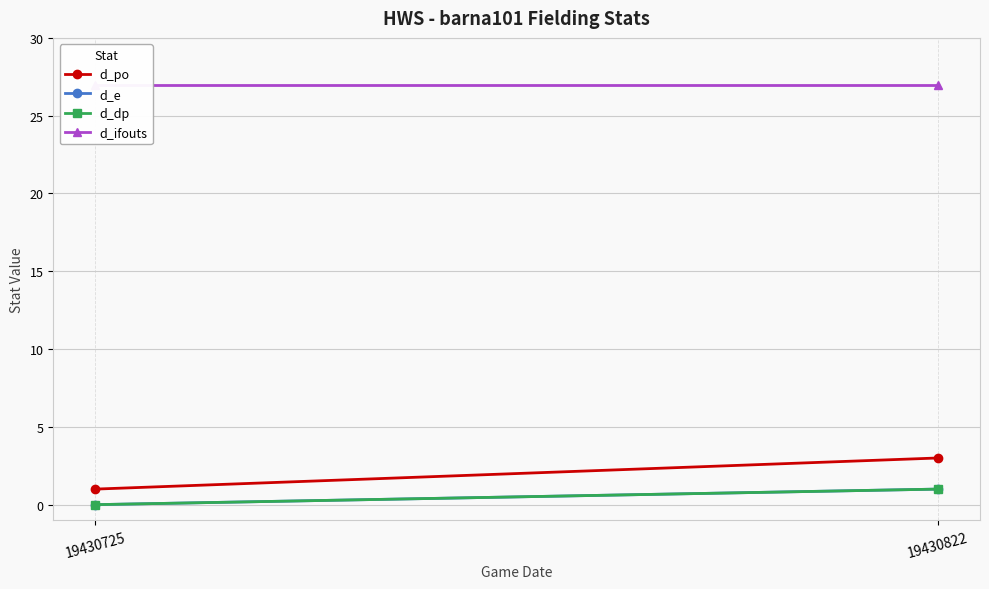

How many categories are shown in the chart?

2